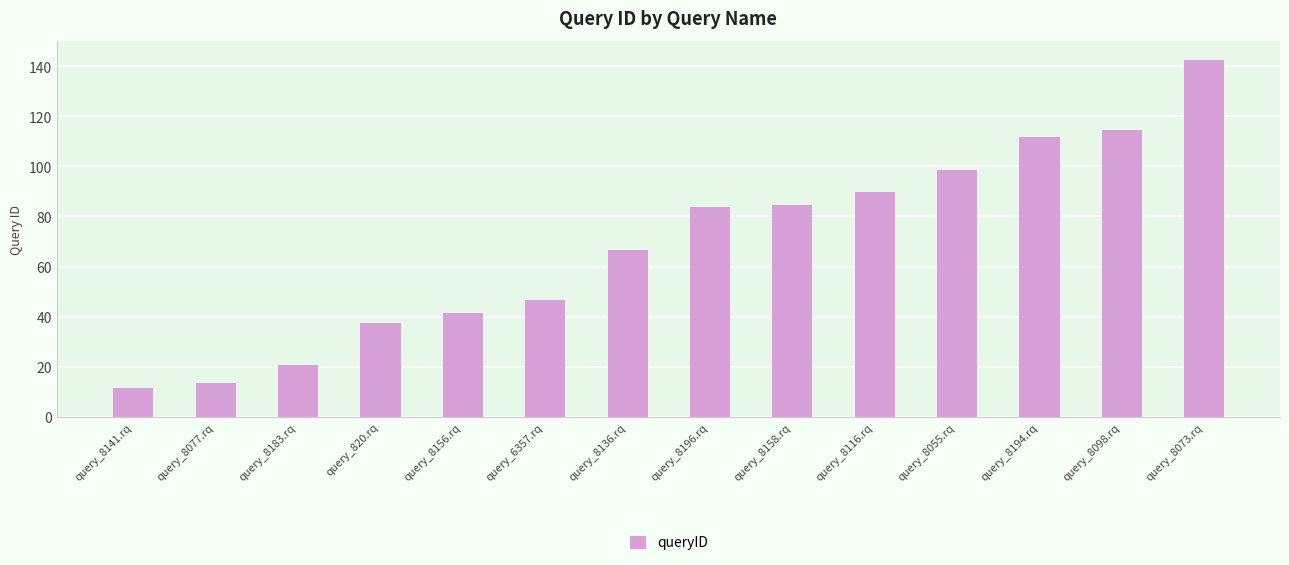

What is the difference between the values at query_8194.rq and query_8136.rq?

45